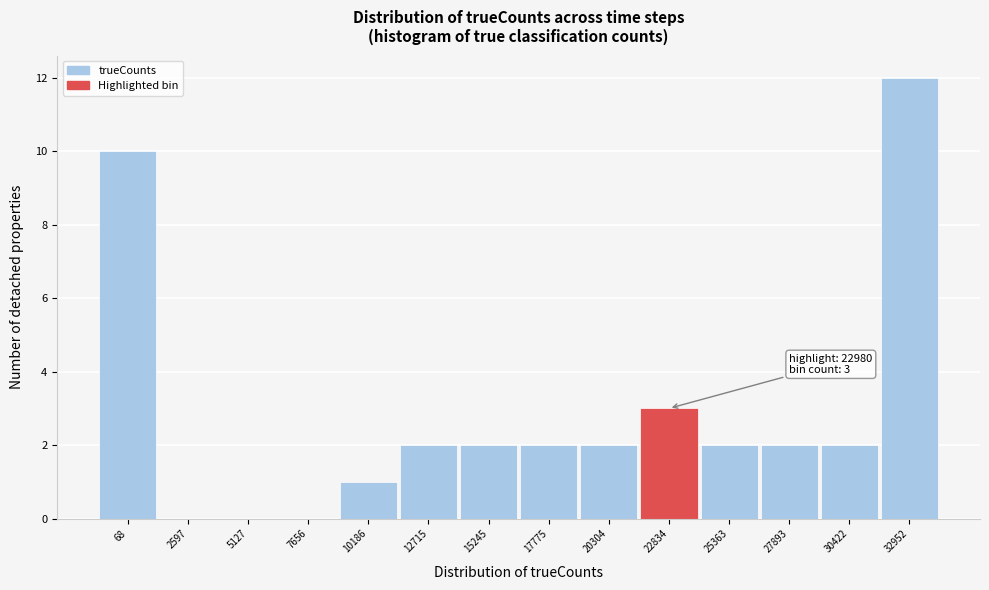

Reading left to right, transcribe all the data shown in this chart.

68=10	2597=0	5127=0	7656=0	10186=1	12715=2	15245=2	17775=2	20304=2	22834=3	25363=2	27893=2	30422=2	32952=12